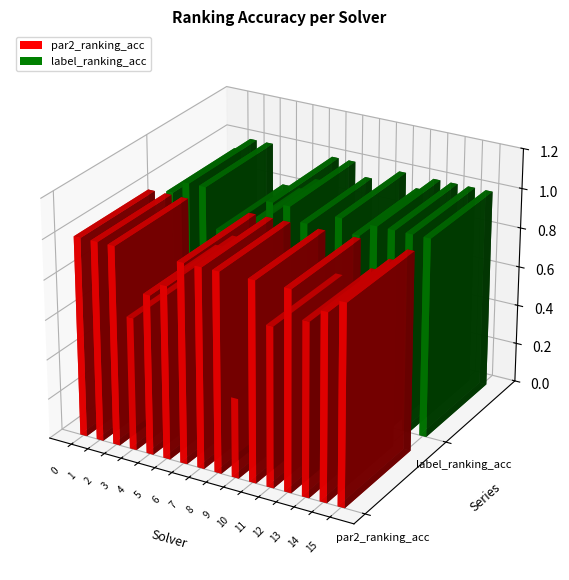

What is the value of the label_ranking_acc bar at the 11th from the left?

1.0